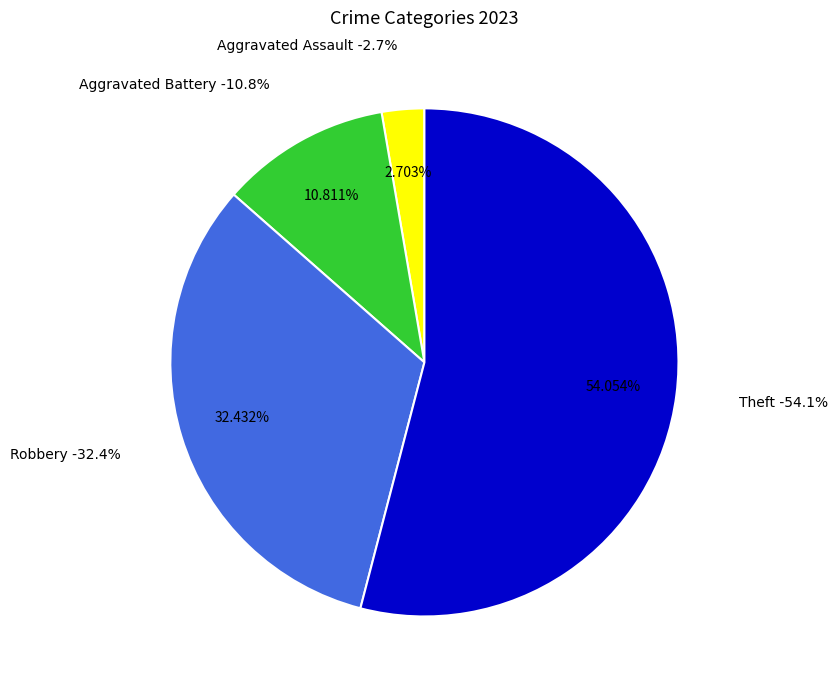

Count the number of slices in the pie.

5